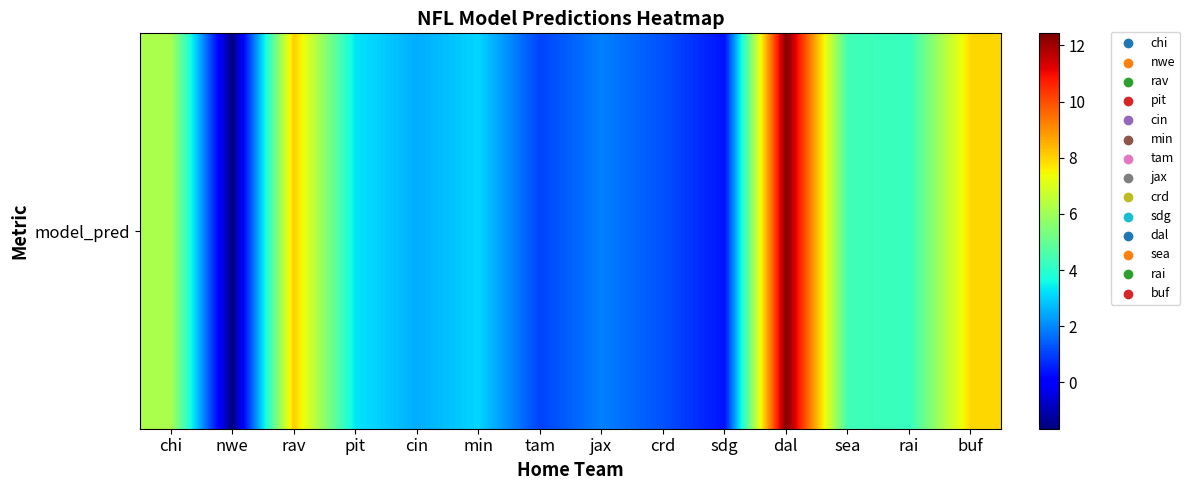

How many negative values are there?

1